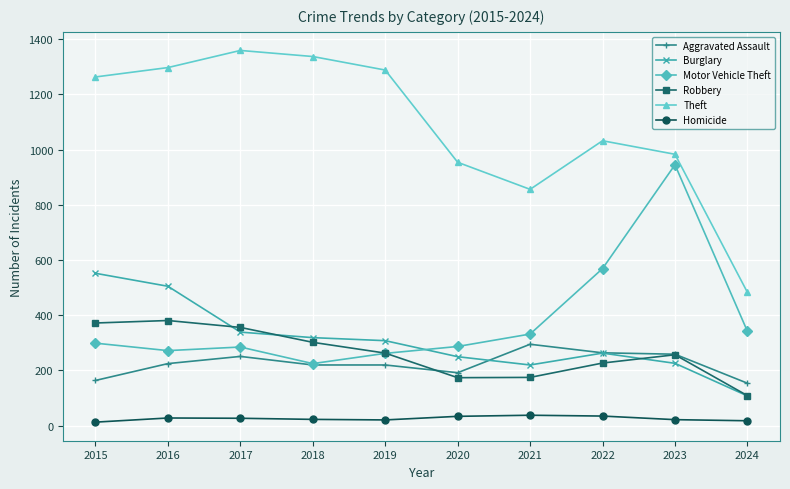

True or false: Homicide has a value of 13 at 2015.

True